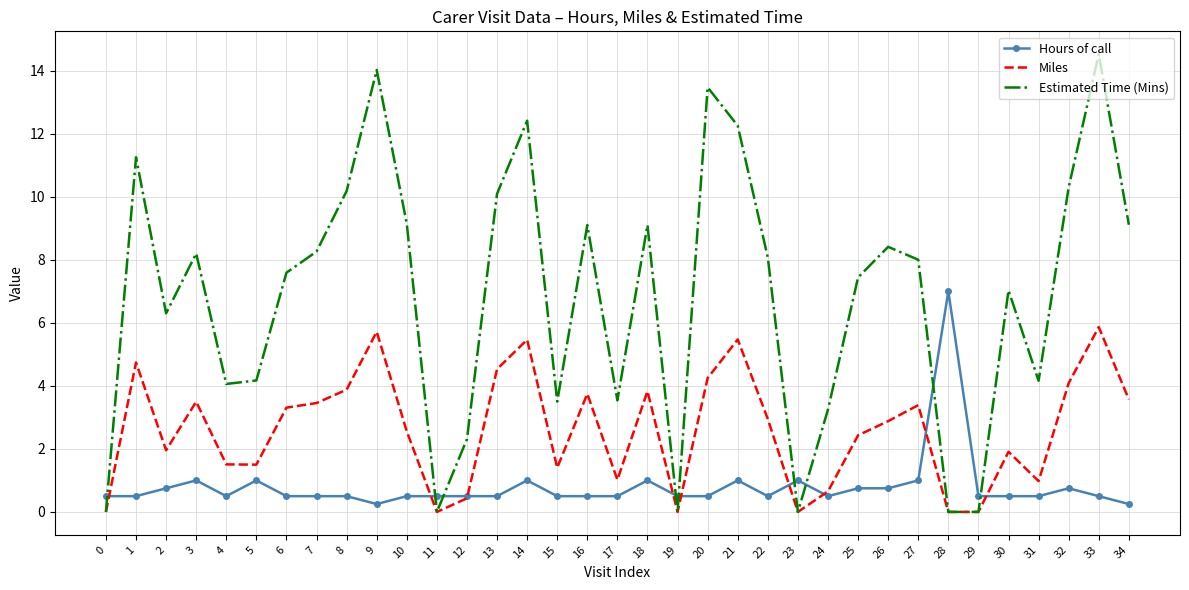

What is the sum of all Hours of call values?

28.0